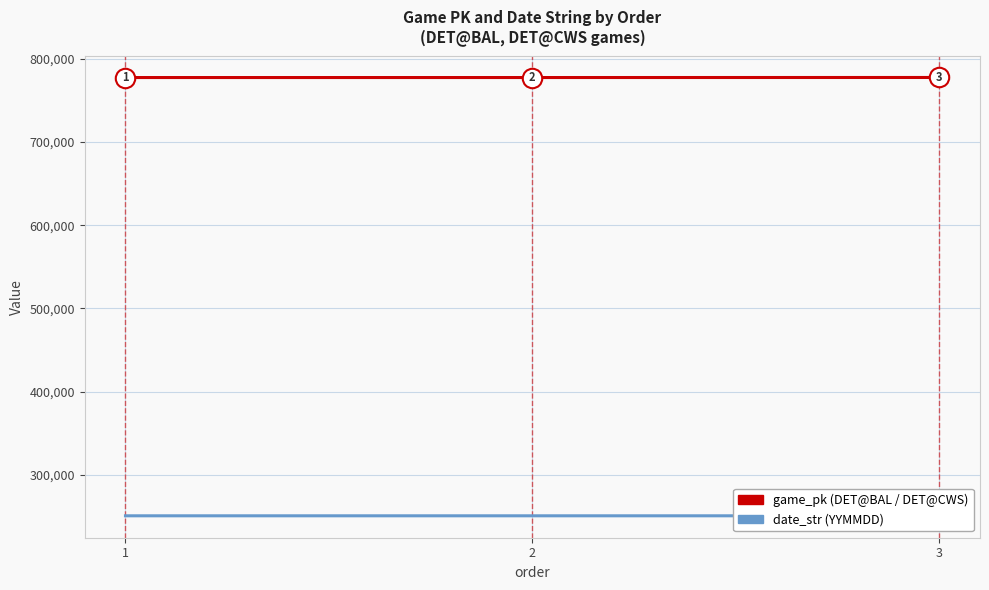

What is the lowest value of the date_str series?

250605